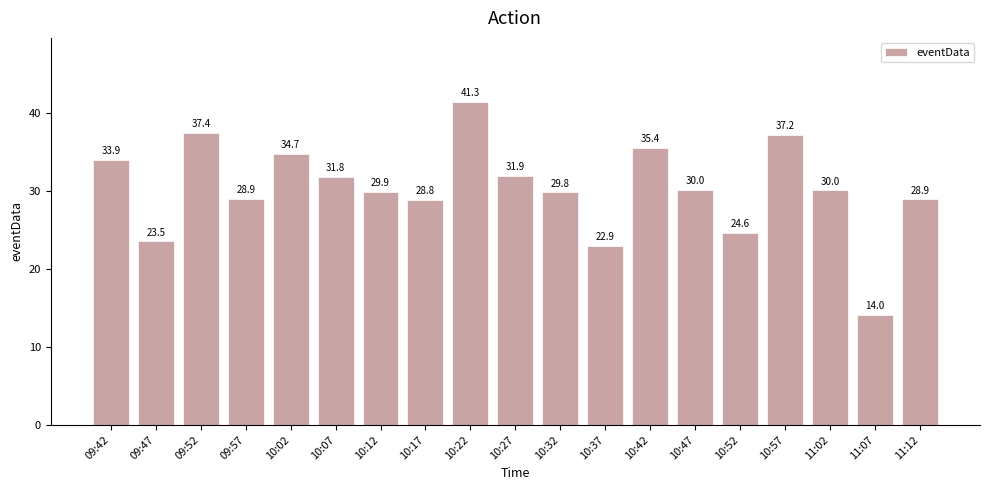

What is the value of the 12th bar from the left?

22.9